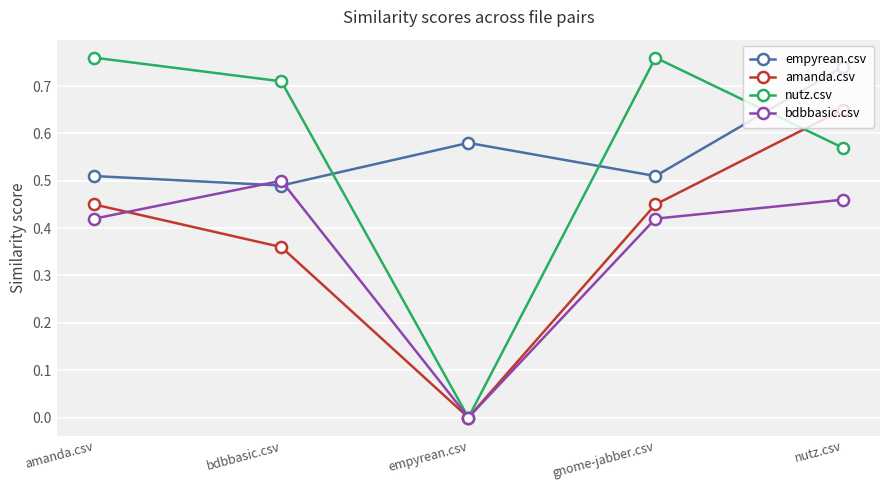

Rank the series at nutz.csv from lowest to highest value.

bdbbasic.csv, nutz.csv, amanda.csv, empyrean.csv